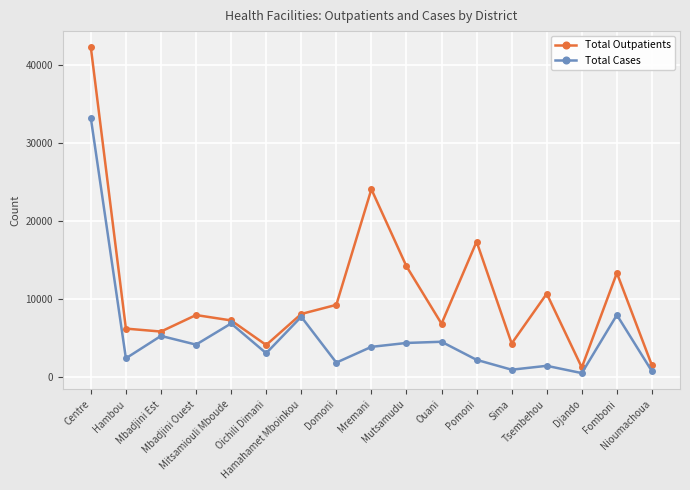

What are all the series names shown in the legend?

Total Outpatients, Total Cases